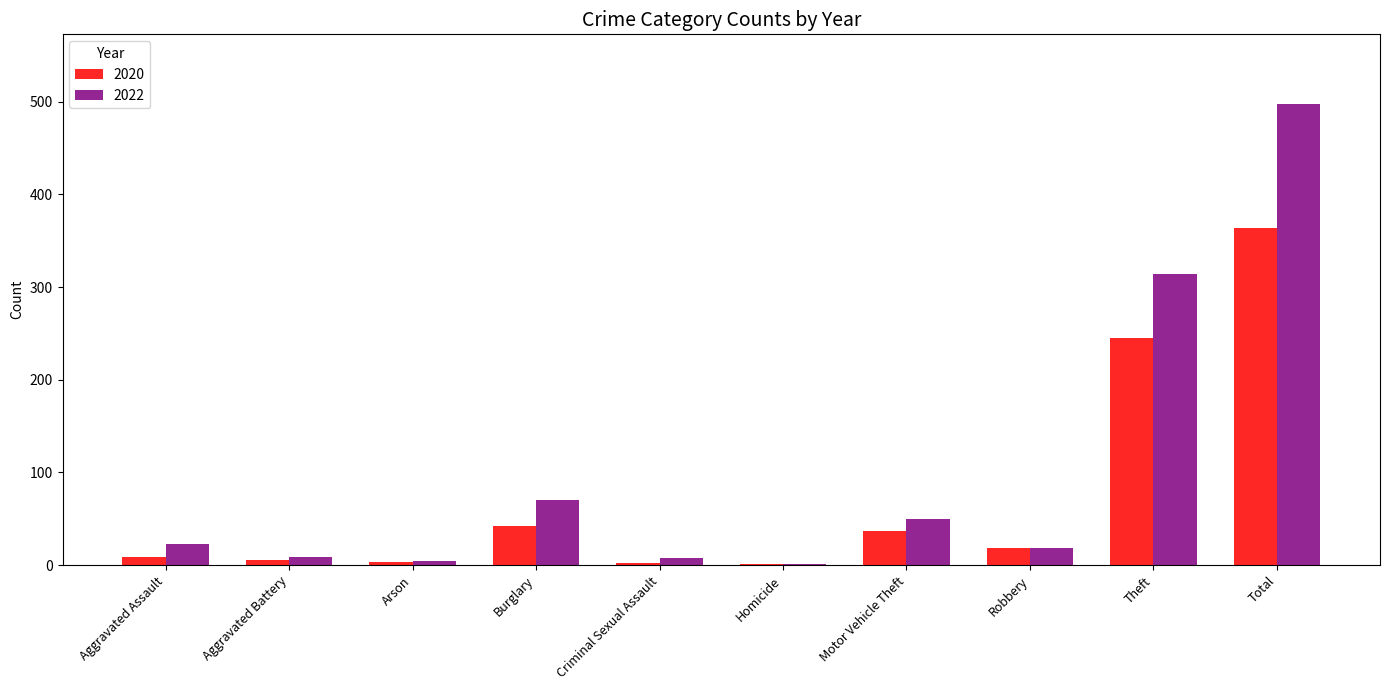

Which series has the largest total across all categories?

2022